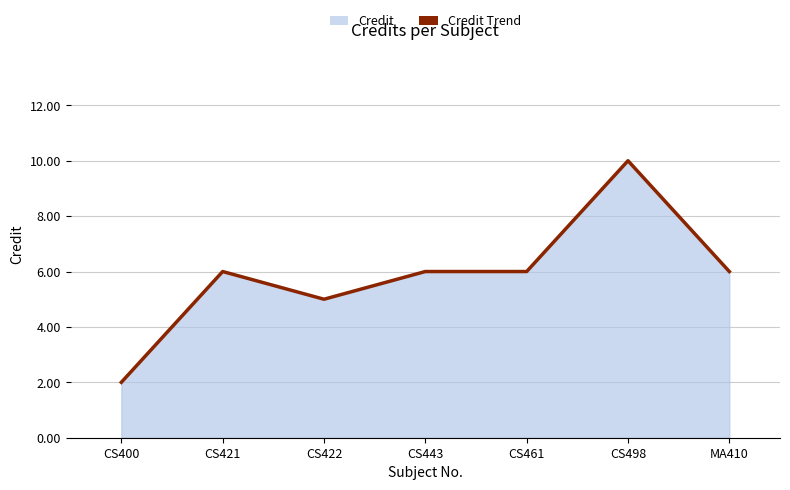

How many data points are less than 6?

2